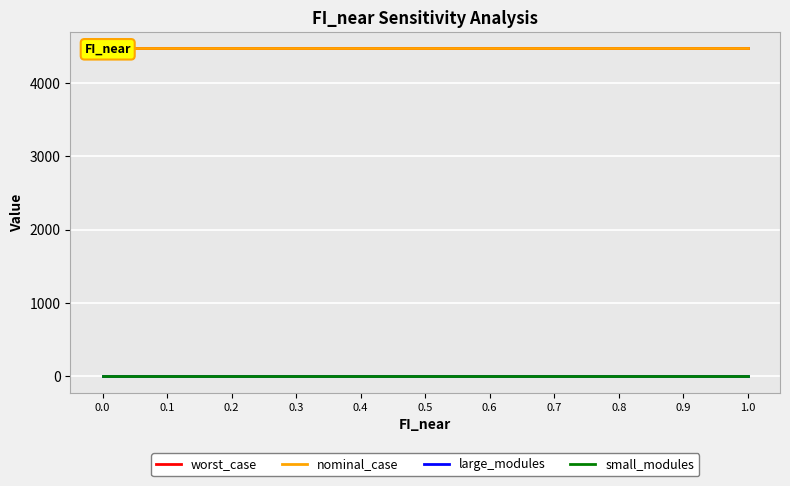

At 0.7, list the series in order from smallest to largest.

large_modules, small_modules, worst_case, nominal_case